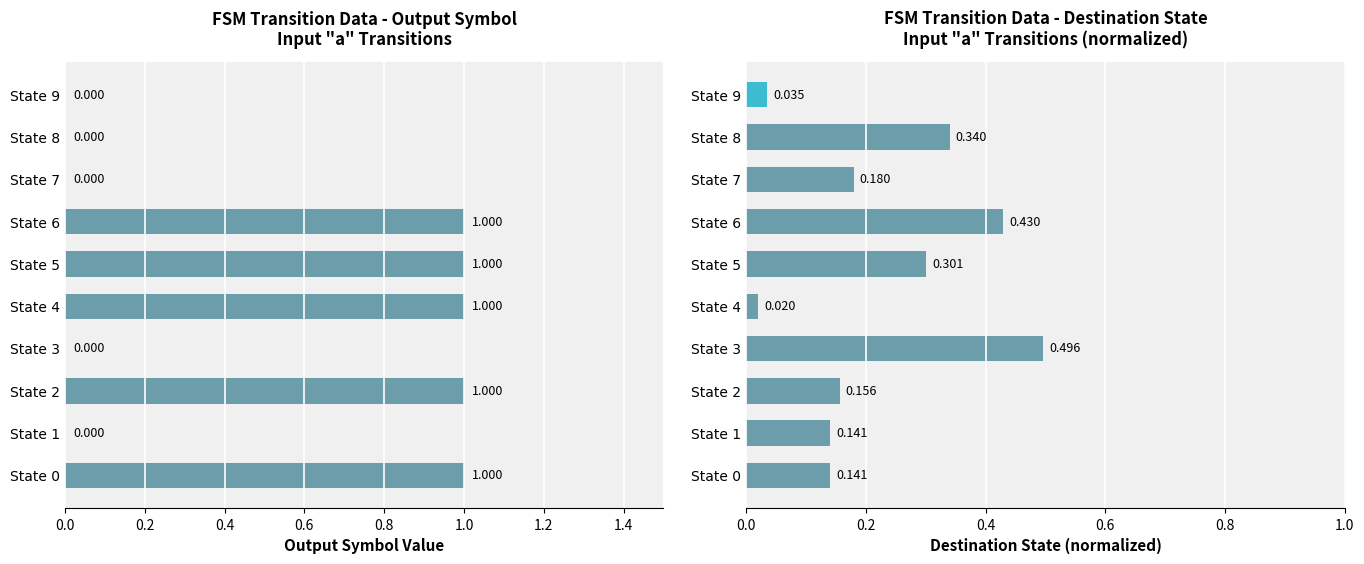

How many categories are shown in the chart?

10